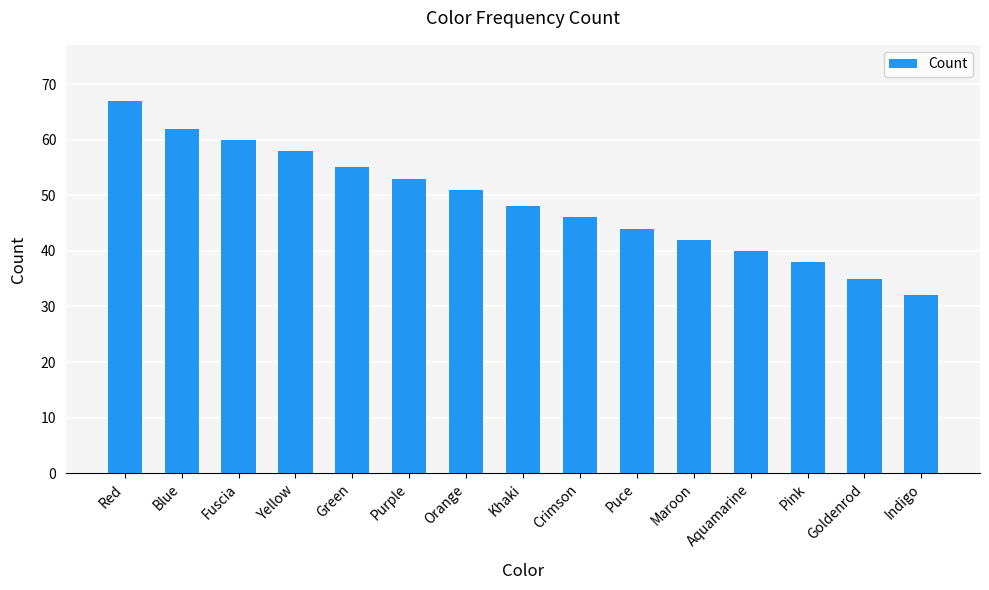

The chart shows a value of 42 at Maroon. True or false?

True